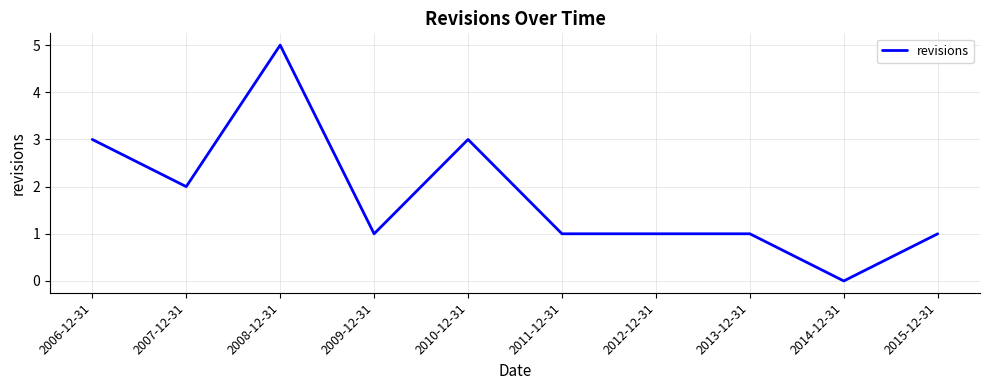

Reading right to left, extract all data points from this chart.

2015-12-31=1	2014-12-31=0	2013-12-31=1	2012-12-31=1	2011-12-31=1	2010-12-31=3	2009-12-31=1	2008-12-31=5	2007-12-31=2	2006-12-31=3